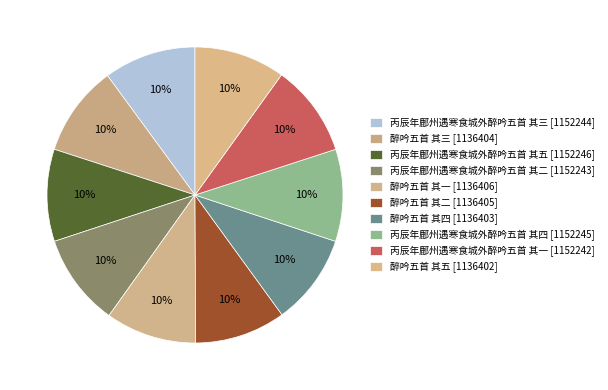

Is there any slice that represents more than half of the pie?

No